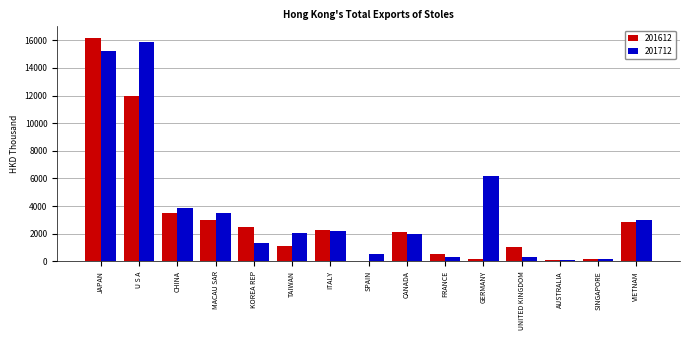

What is the highest value of the 201712 series?

15901.2